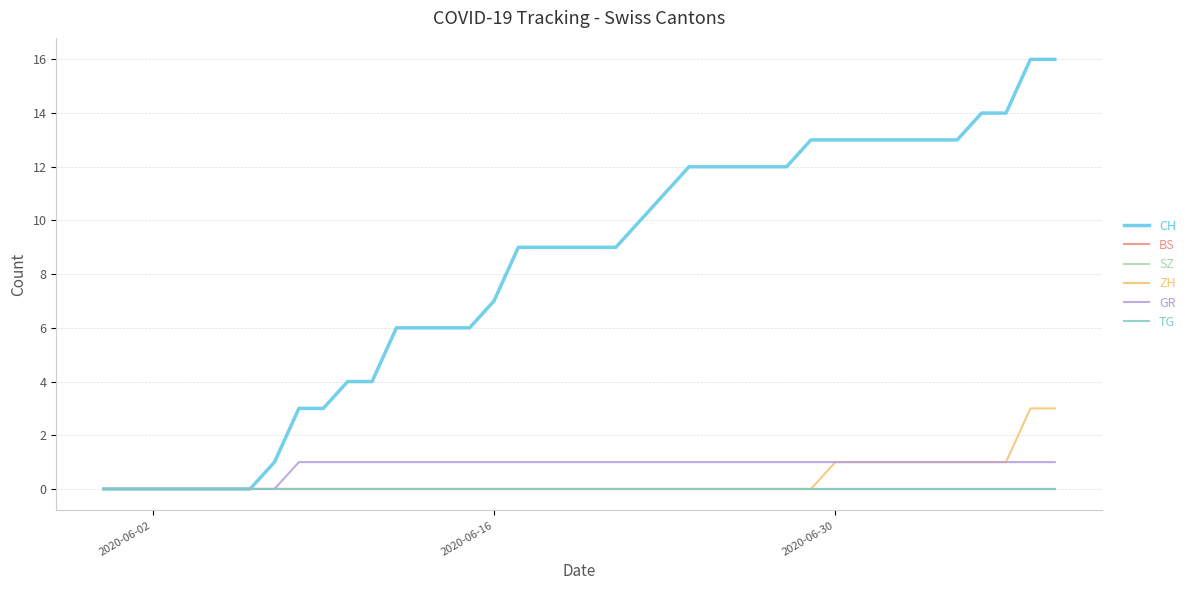

True or false: SZ and BS cross at least once.

False